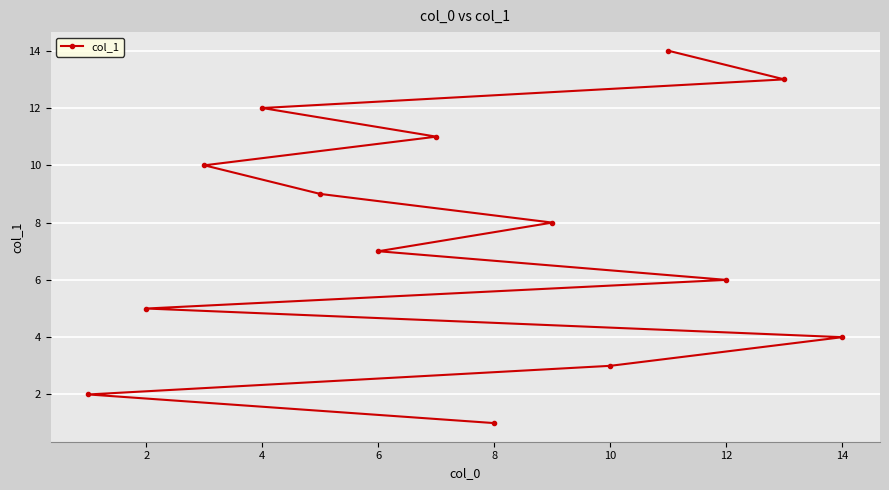

At which label is the value closest to 7?

6